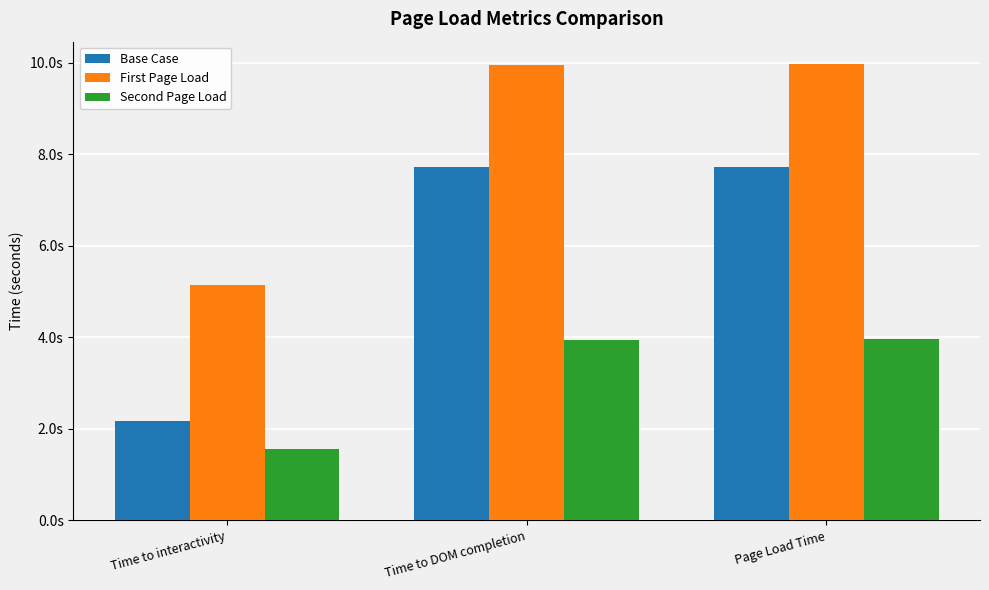

What position from the right is Time to interactivity?

3